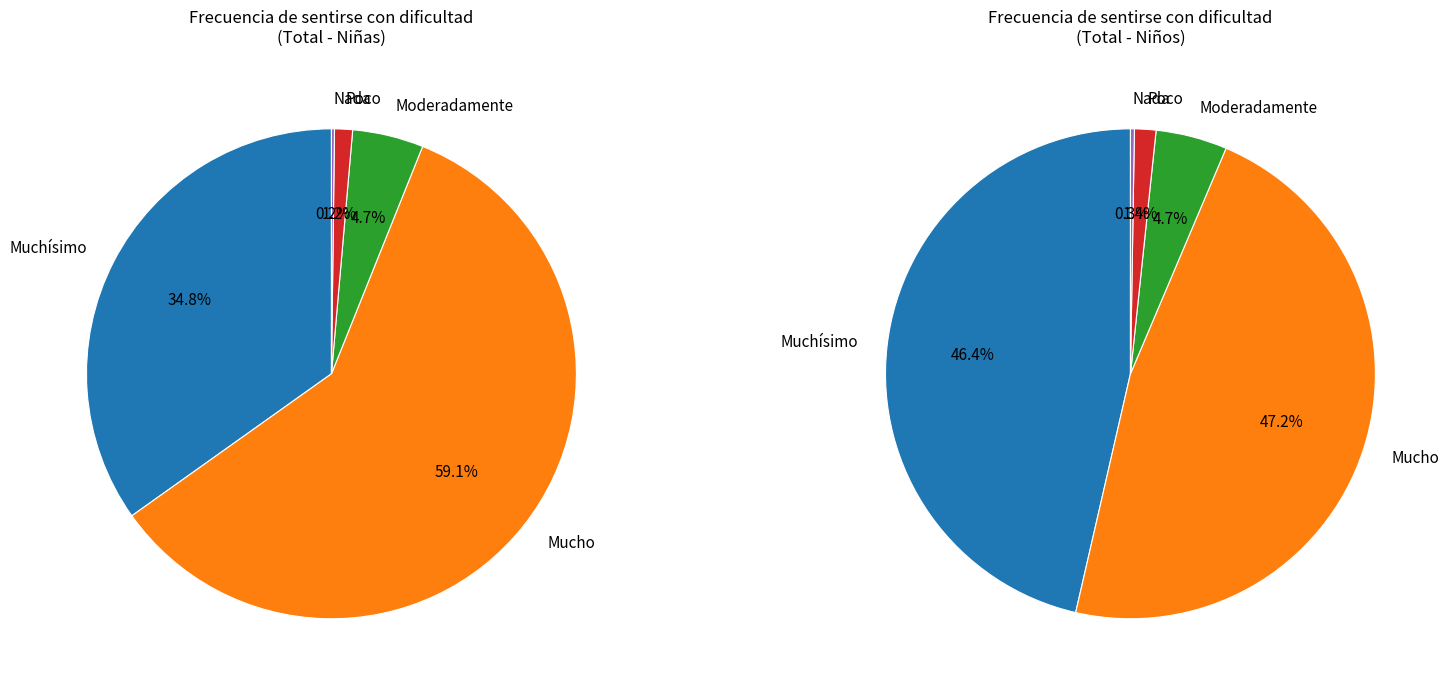

True or false: Mucho accounts for 59% of the total.

True